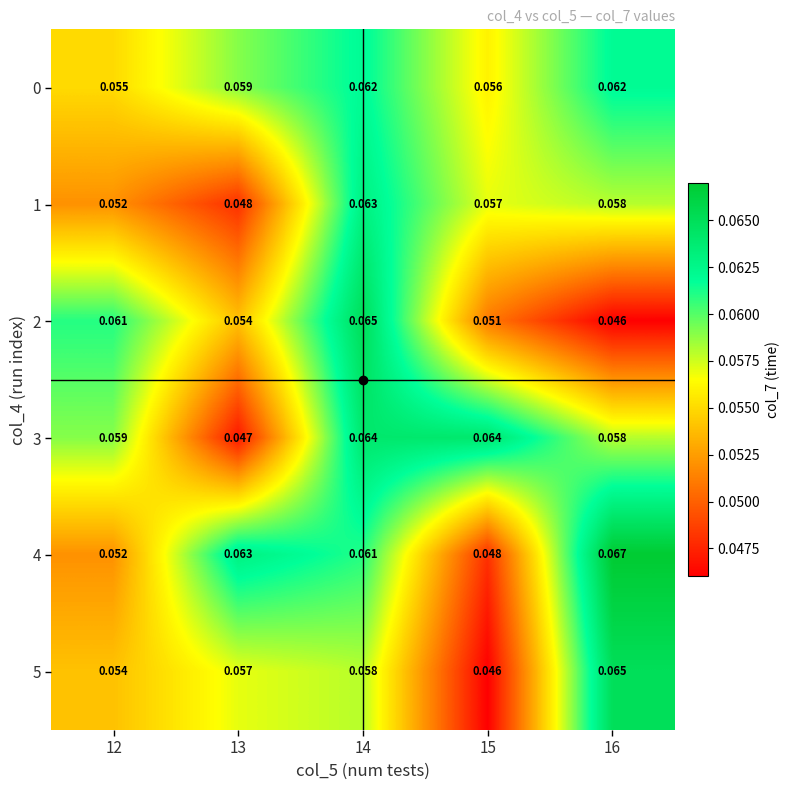

How many series are shown in this chart?

6